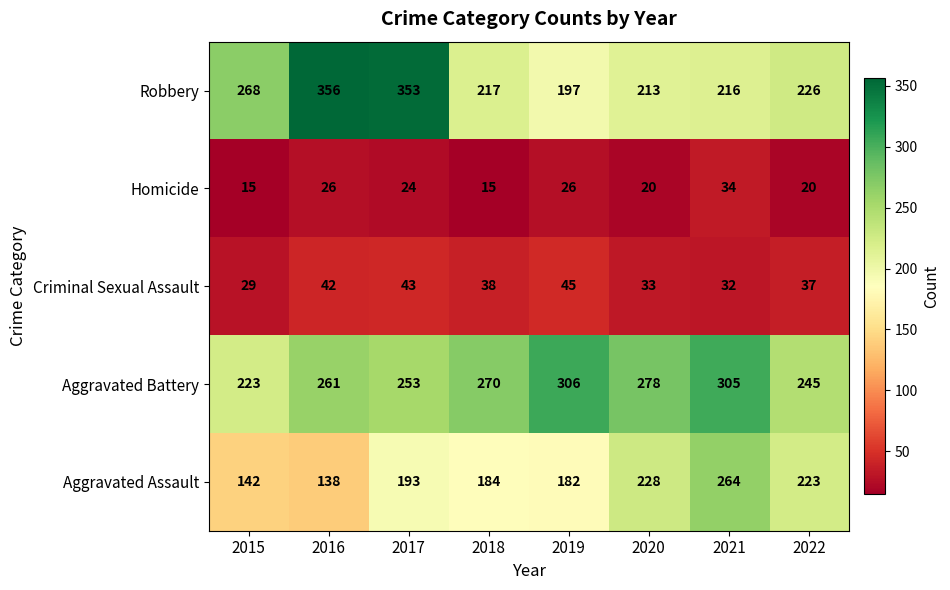

At how many categories does at least one series exceed 84?

8